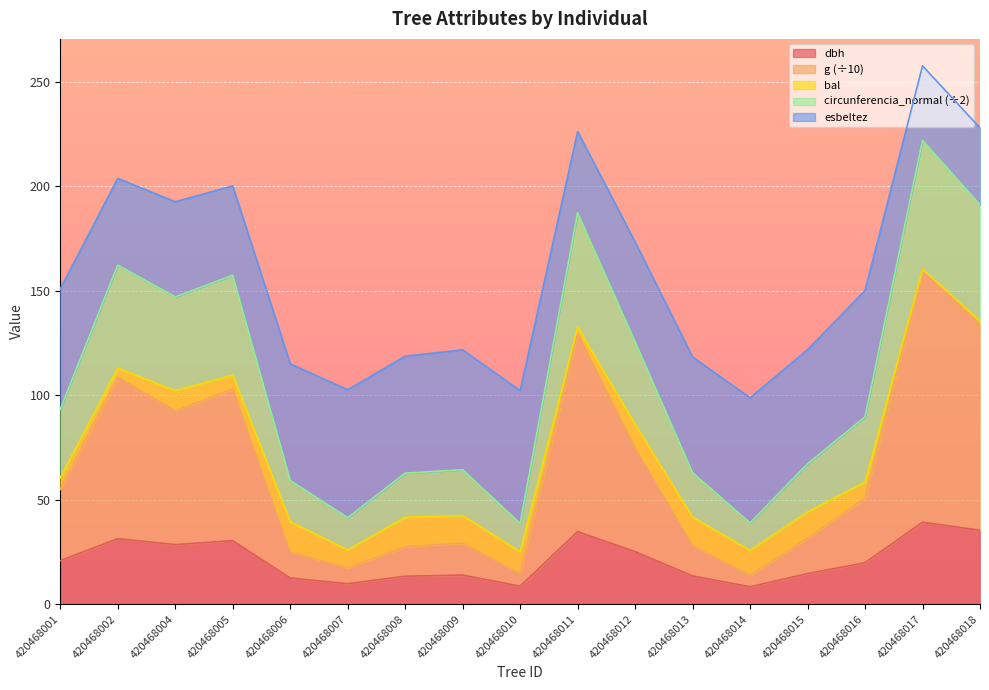

Which category has the lowest value in the dbh series?

420468014